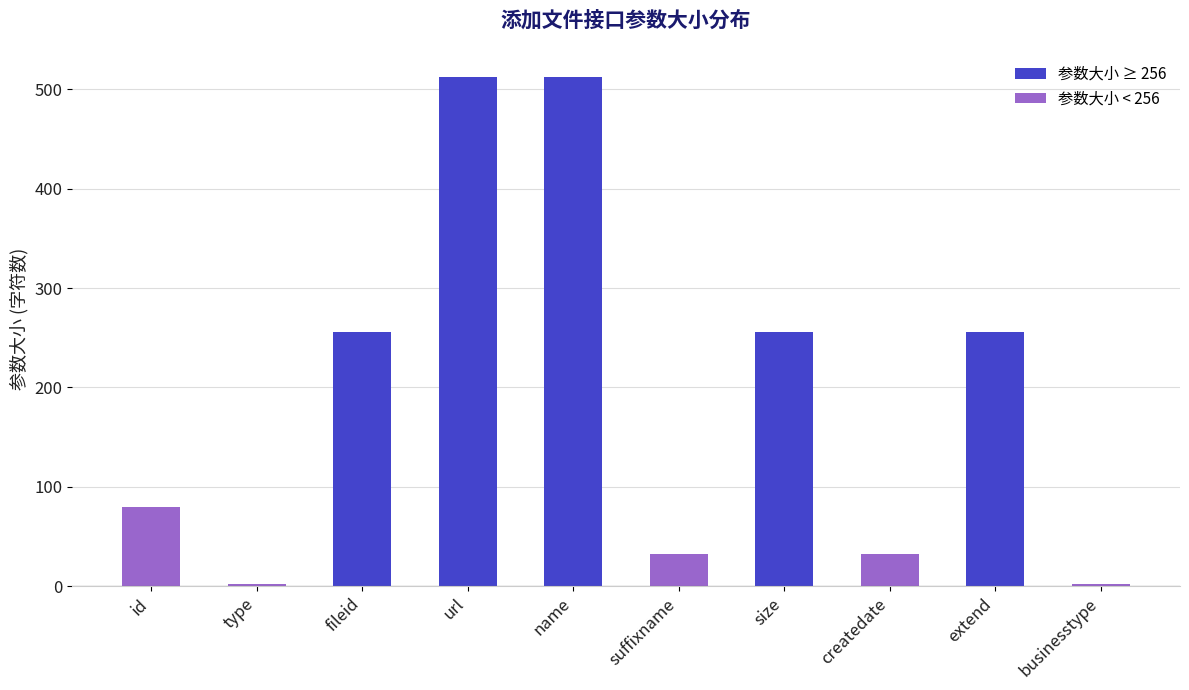

What is the greatest value displayed?

512